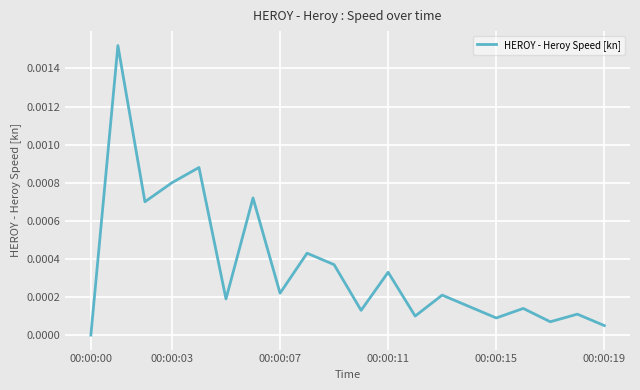

Does the chart have visible grid lines?

Yes